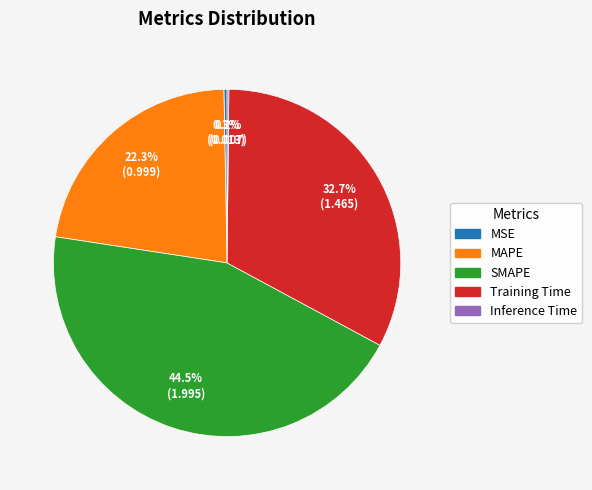

Does Training Time account for over 50% of the chart?

No